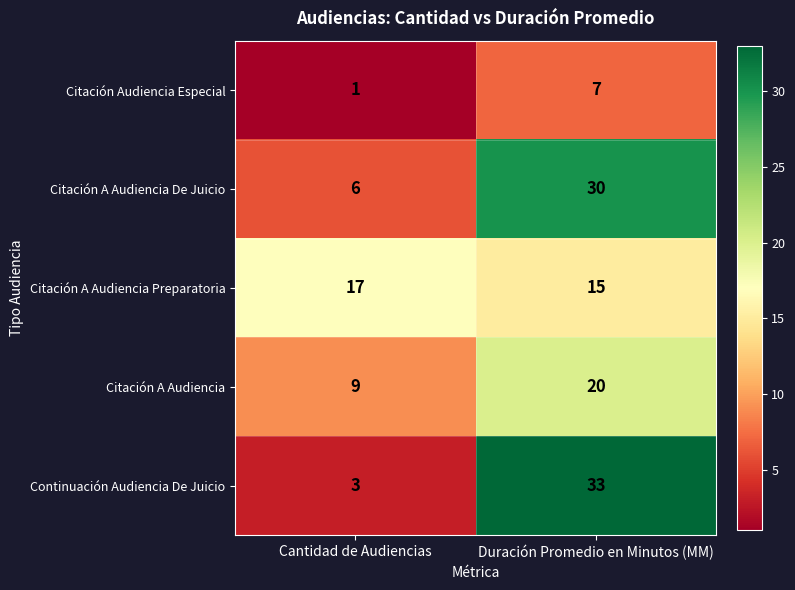

What is the total value across all series at Cantidad de Audiencias?

36